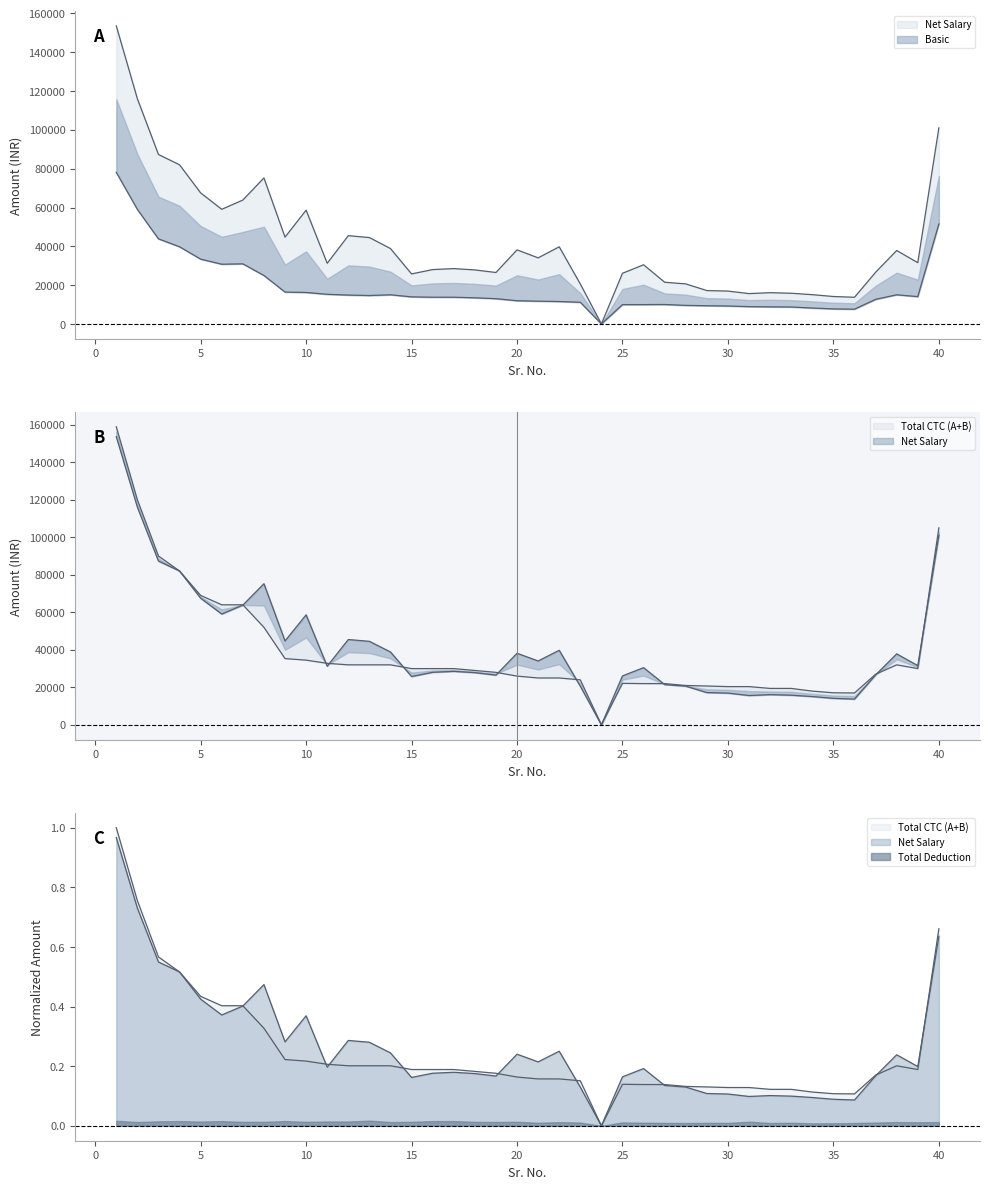

Does the chart display data point markers on the line(s)?

No